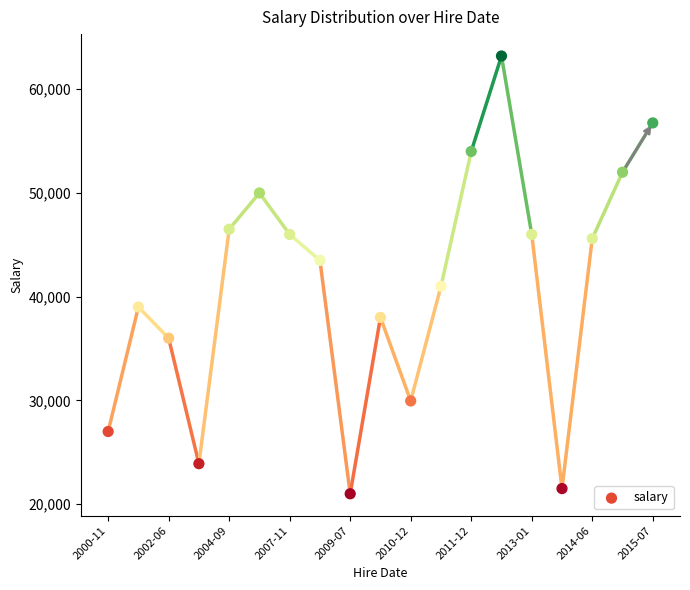

What is the range of Y values (max minus min)?

42200